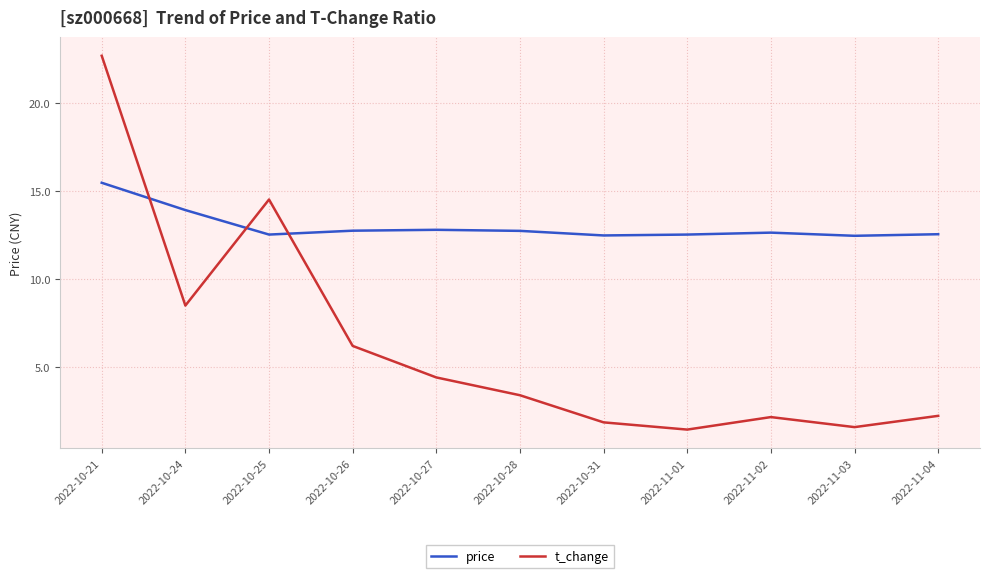

What value does the price series have at 2022-10-31?

12.5